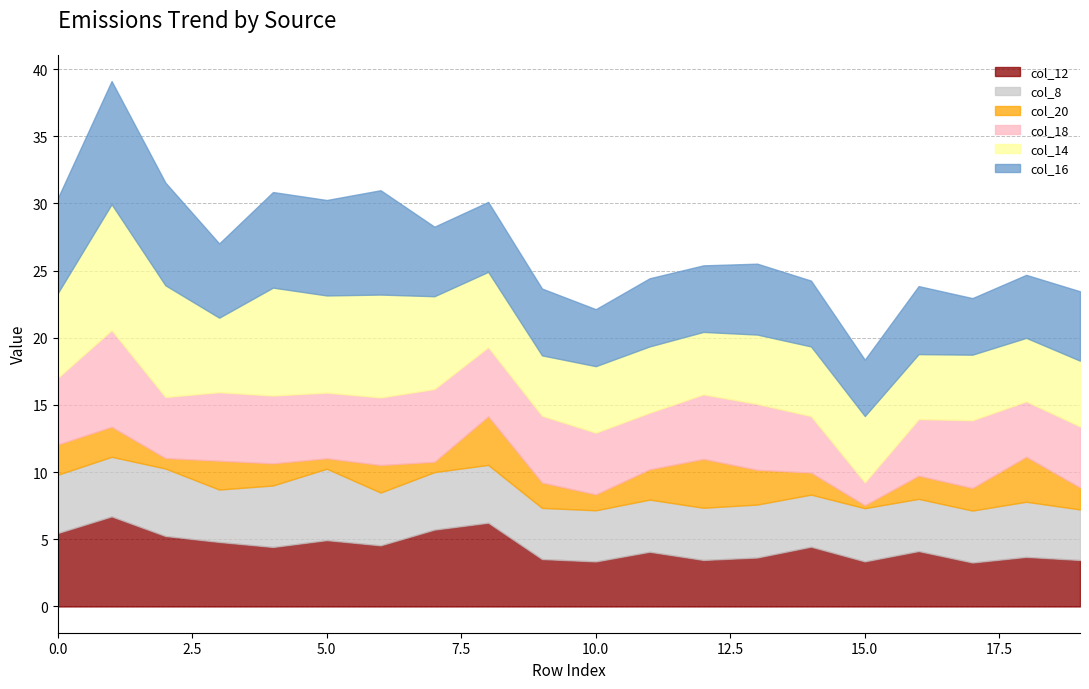

The col_8 series shows 4.3 at 7. True or false?

True